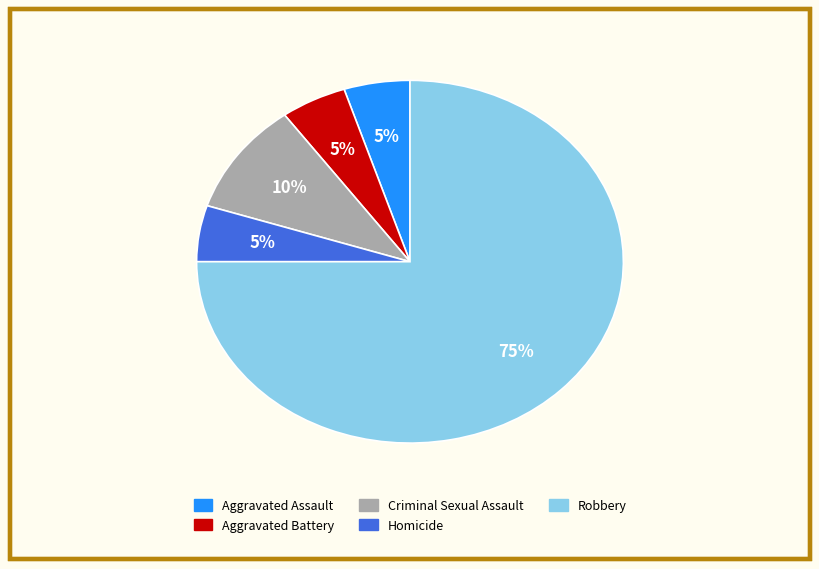

Which slice represents more than half of the pie?

Robbery